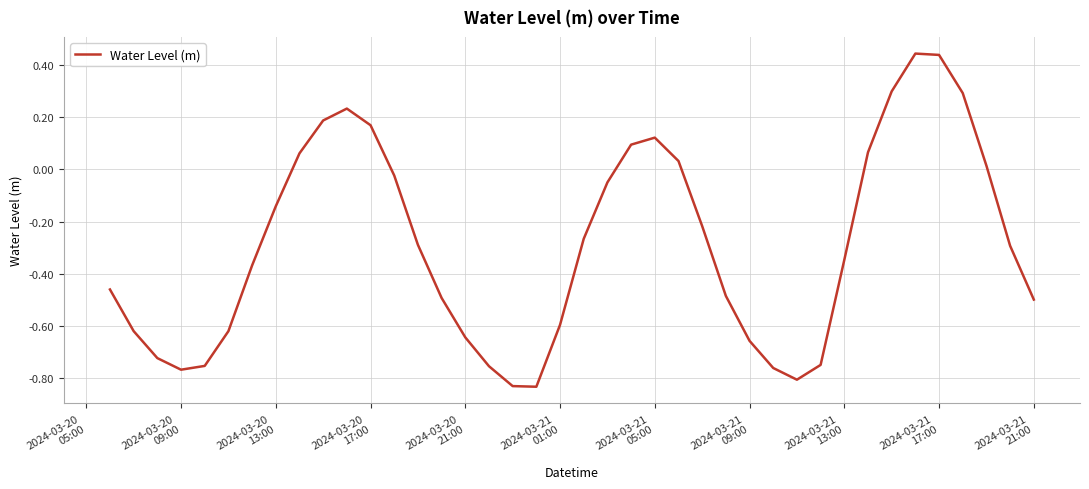

What is the difference between the maximum and minimum values?

1.3